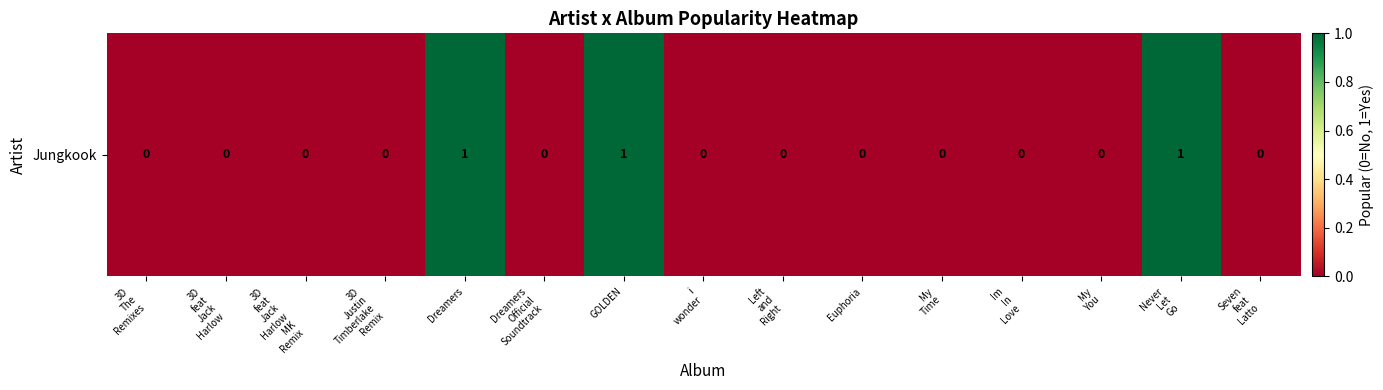

True or false: the data shows 0 at Seven
feat
Latto.

True